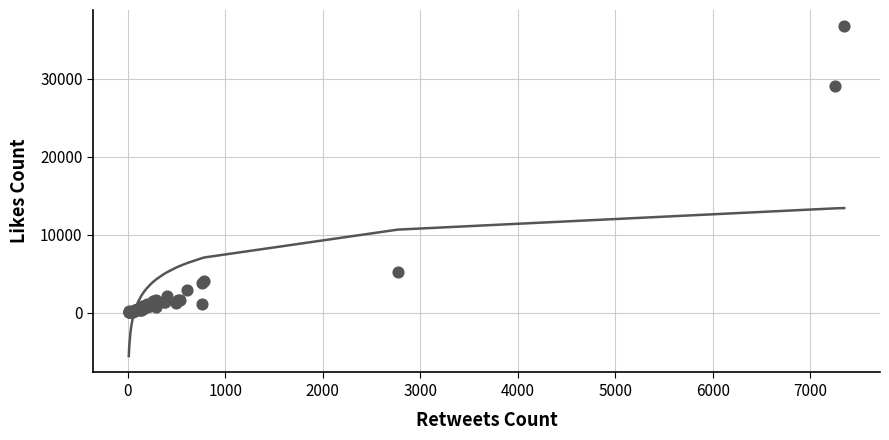

What Y value in the scatter plot is closest to 18392?

29104